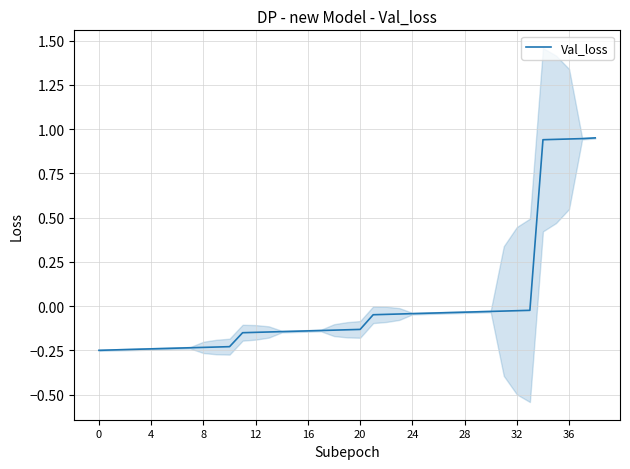

What is the sum of all values?

0.2